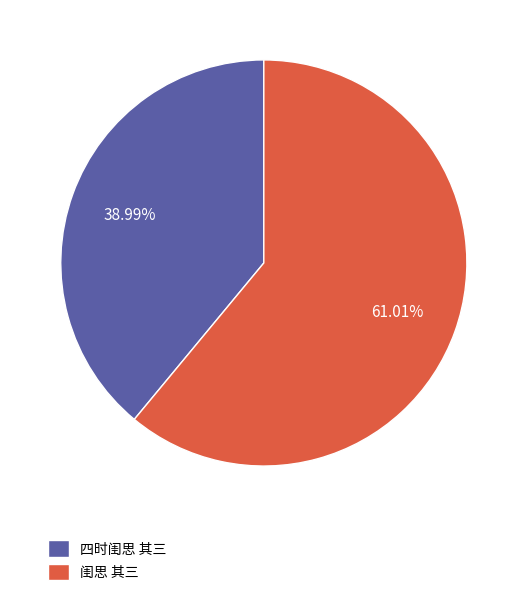

What percentage is the 四时闺思 其三 slice, to the nearest percent?

39%